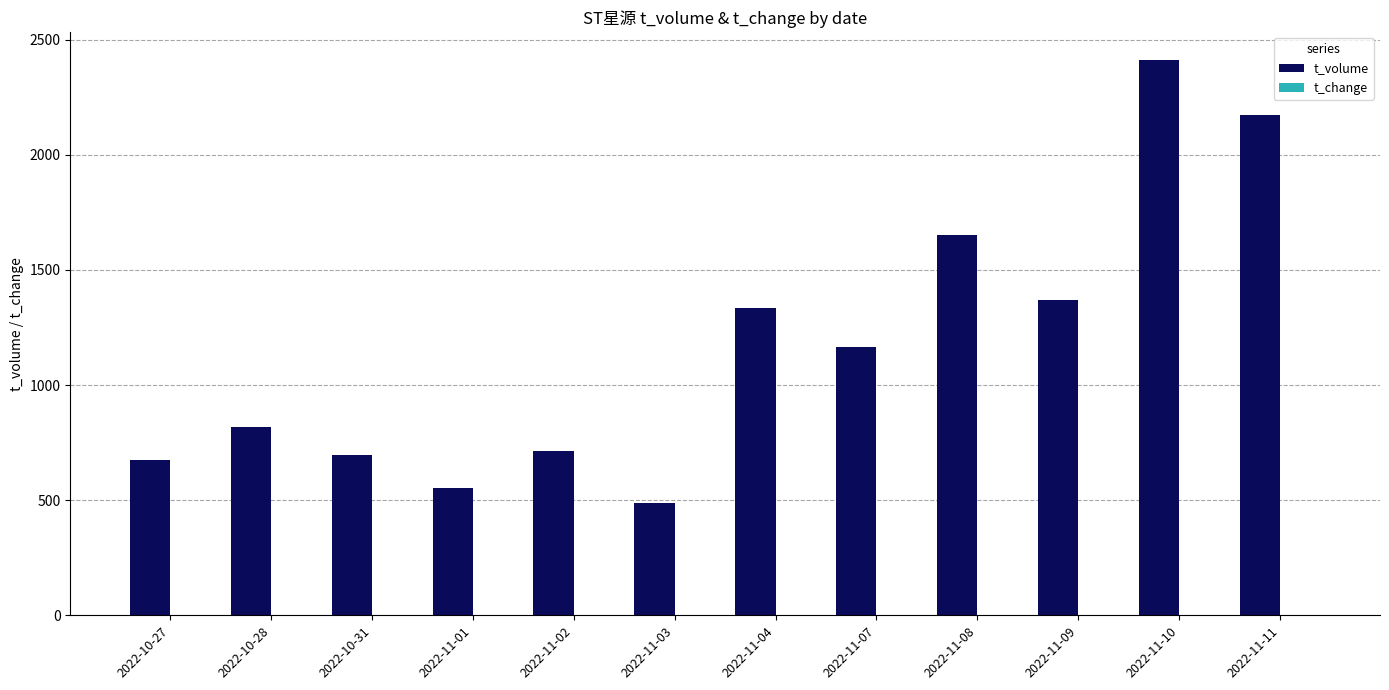

At which label does t_volume first exceed 1165?

2022-11-04